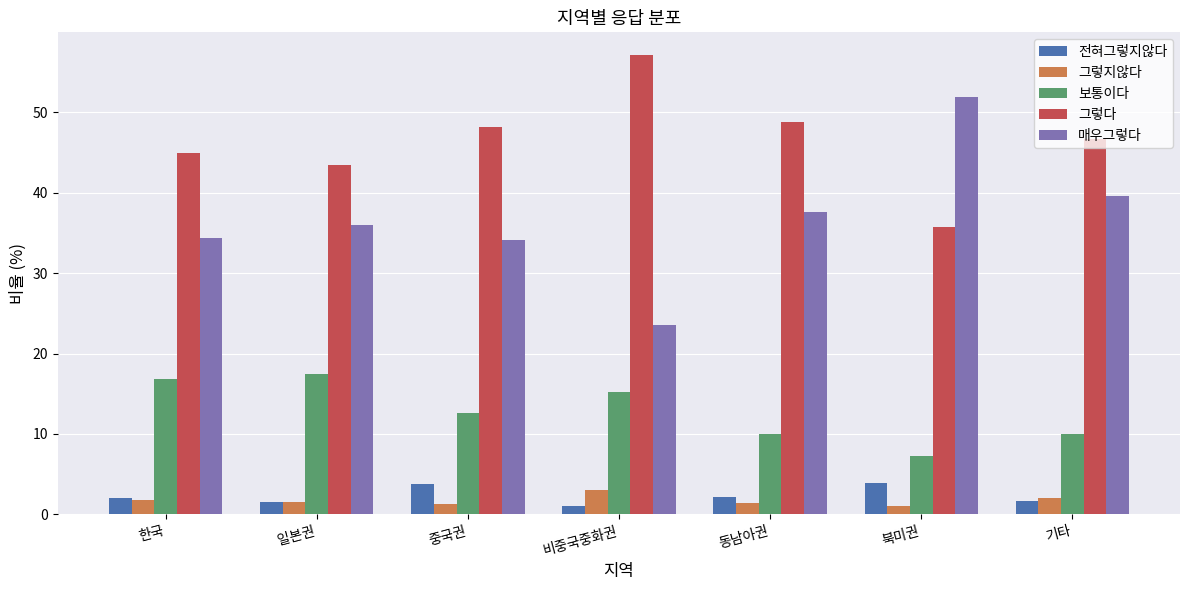

Between 비중국중화권 and 동남아권, which series saw the biggest shift?

매우그렇다